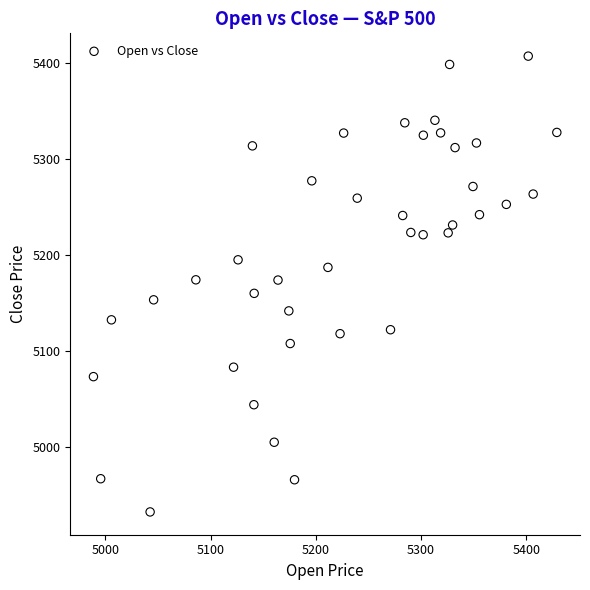

What is the range of Y values (max minus min)?

474.6